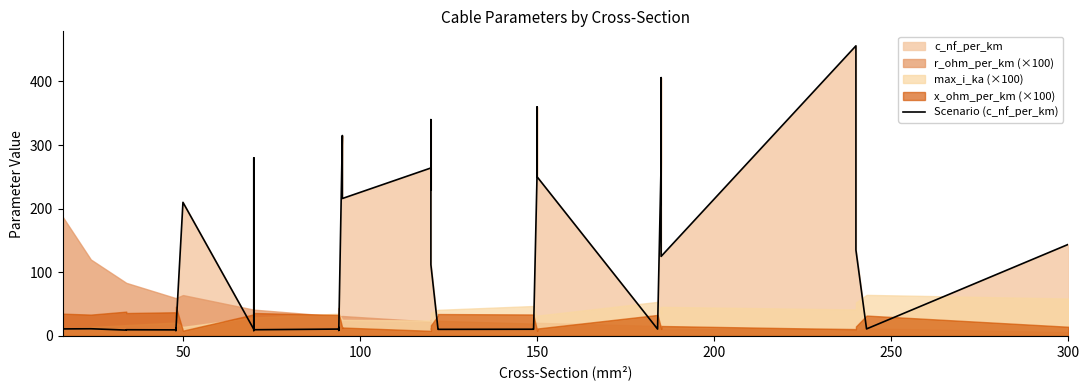

What is the maximum value shown in the chart?

456.0